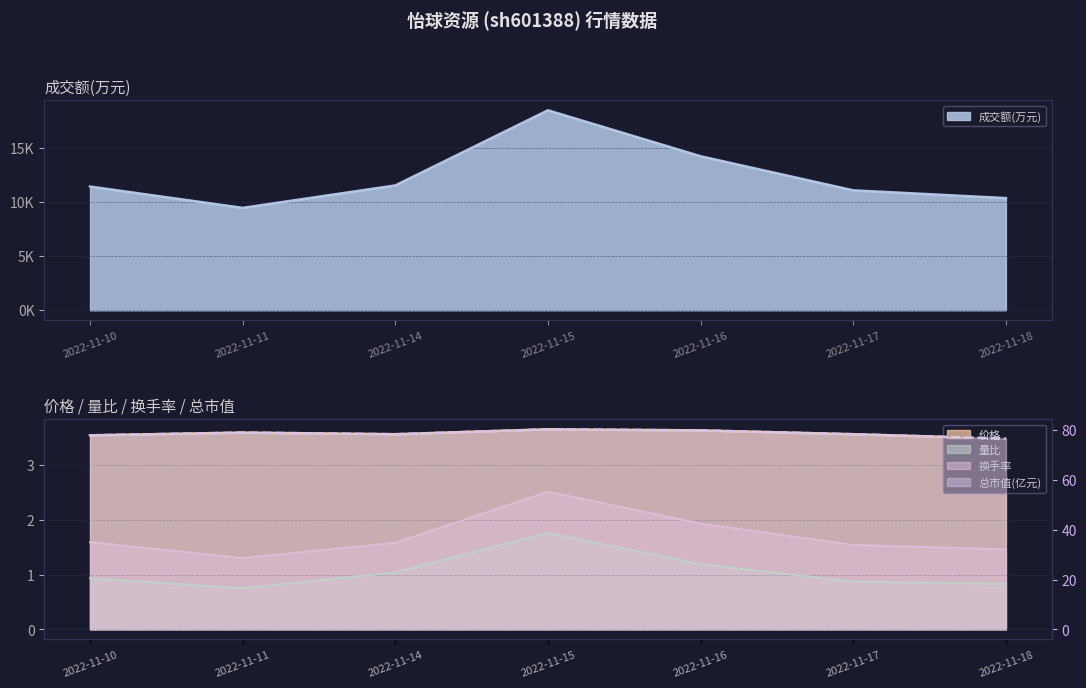

Does the chart have visible grid lines?

Yes